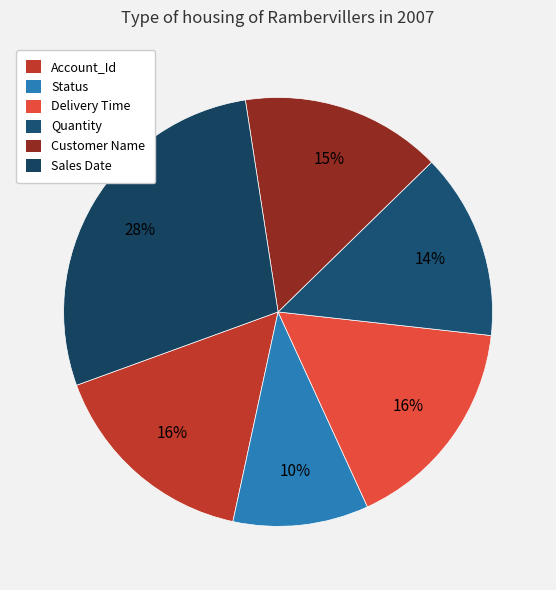

To the nearest percent, what is the difference between the largest and smallest slice percentages?

18%